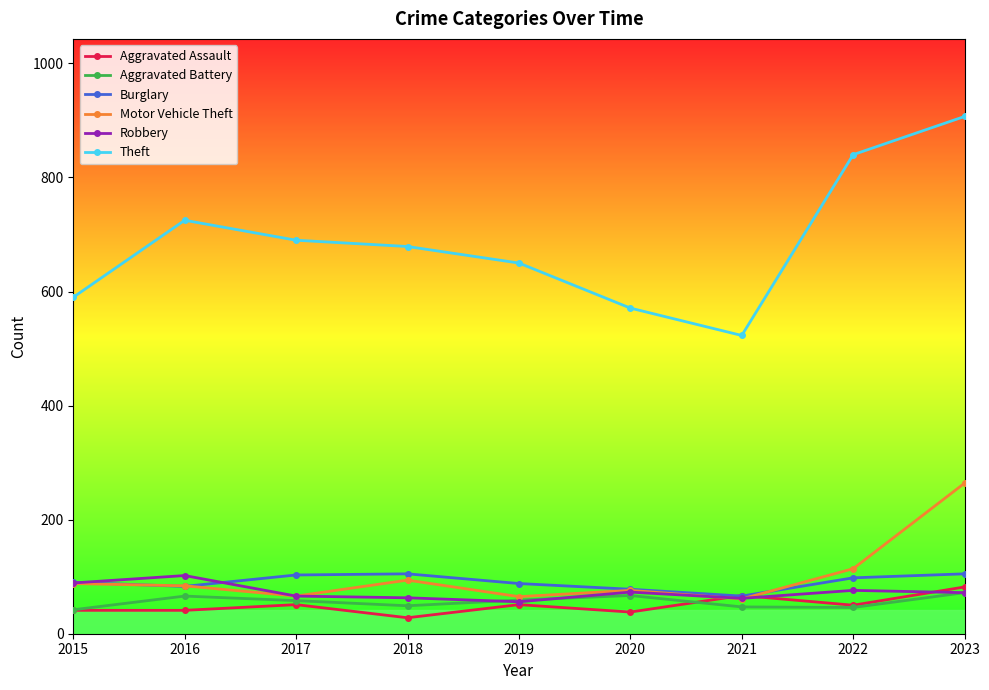

What is the maximum value shown in the chart?

907